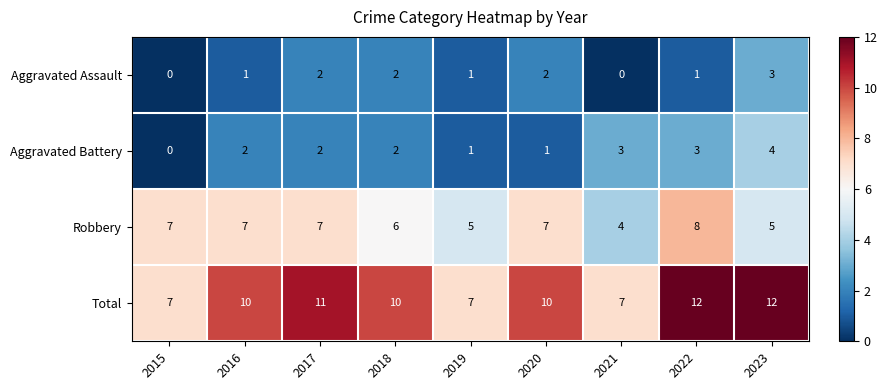

Rank the series by their maximum value, from lowest to highest.

Aggravated Assault, Aggravated Battery, Robbery, Total